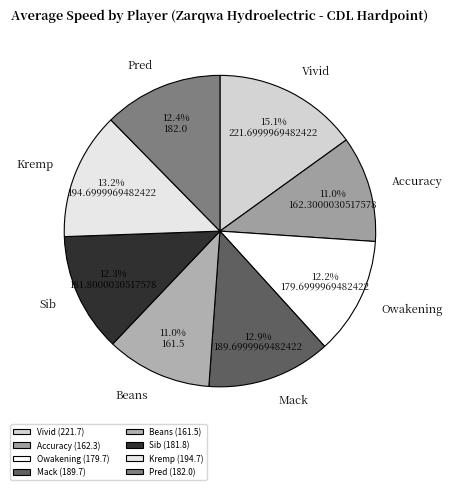

Rank the categories by value from lowest to highest.

Beans, Accuracy, Owakening, Sib, Pred, Mack, Kremp, Vivid